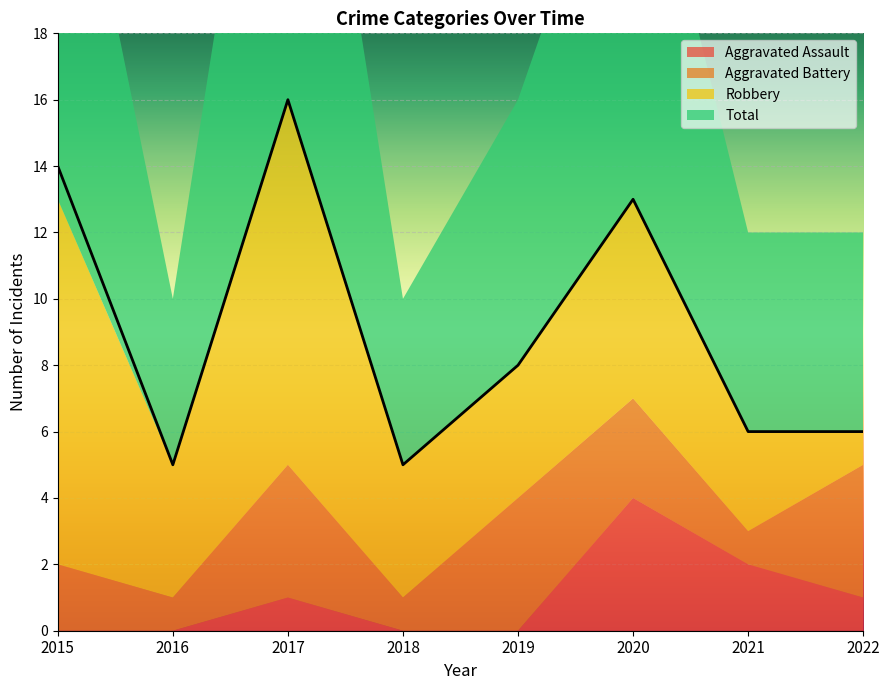

How many interior local peaks does the Robbery series have?

2